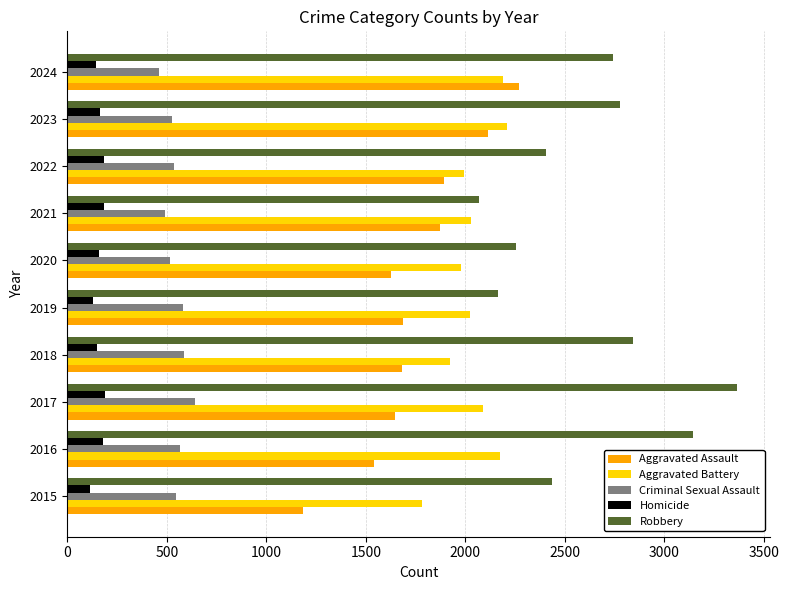

Is it true that Aggravated Battery equals 2175 at 2016?

True